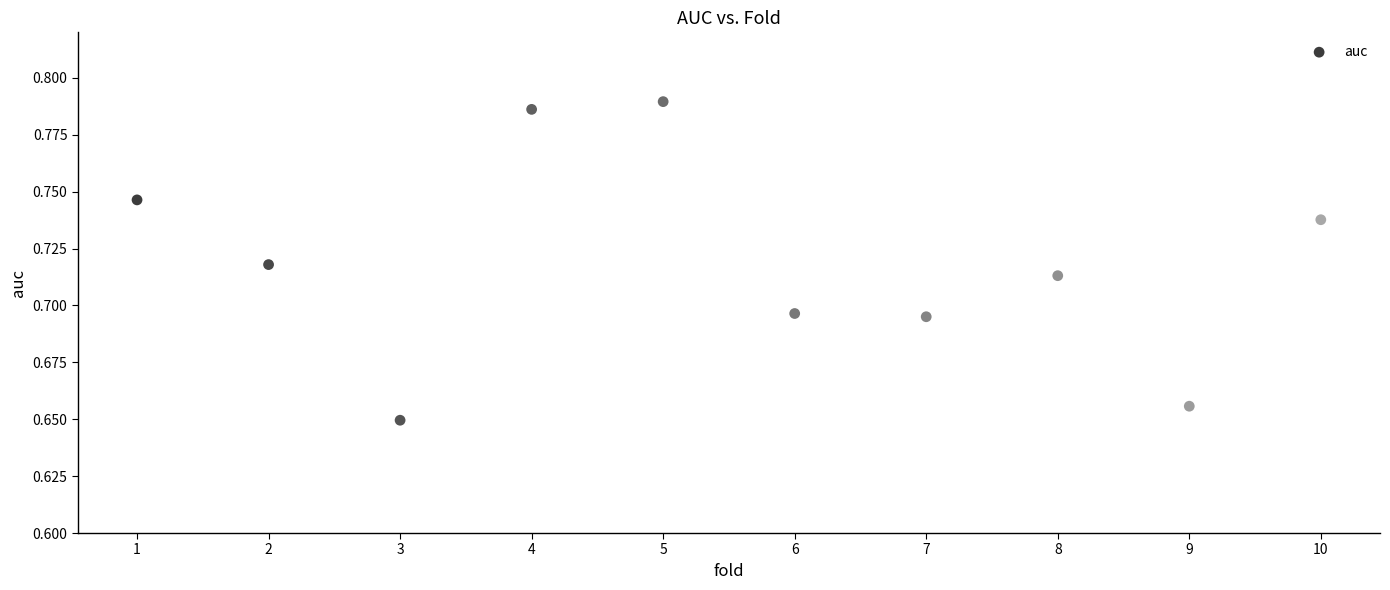

What is the average X value?

5.5